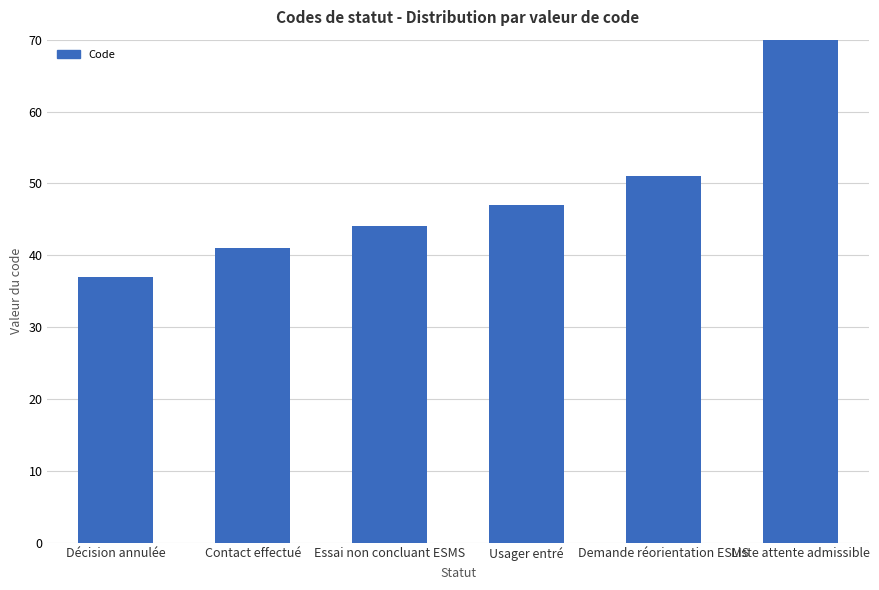

Rank the categories by value from highest to lowest.

Liste attente admissible, Demande réorientation ESMS, Usager entré, Essai non concluant ESMS, Contact effectué, Décision annulée